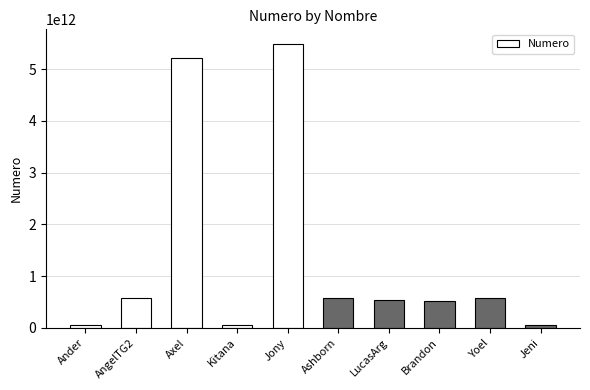

What is the value of the 9th bar from the left?

584242029084